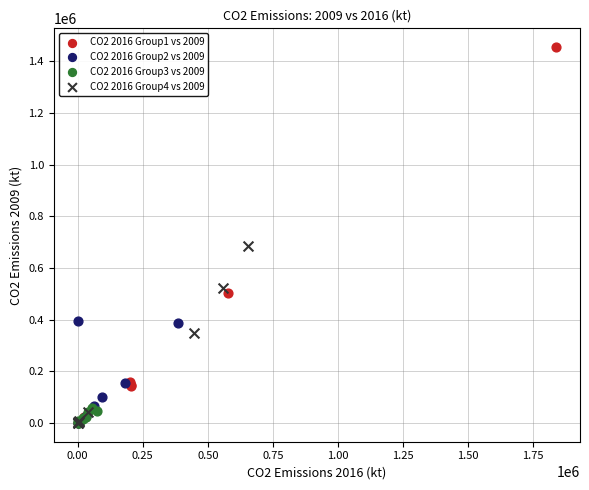

Which series has the widest spread of Y values?

CO2 2016 Group1 vs 2009